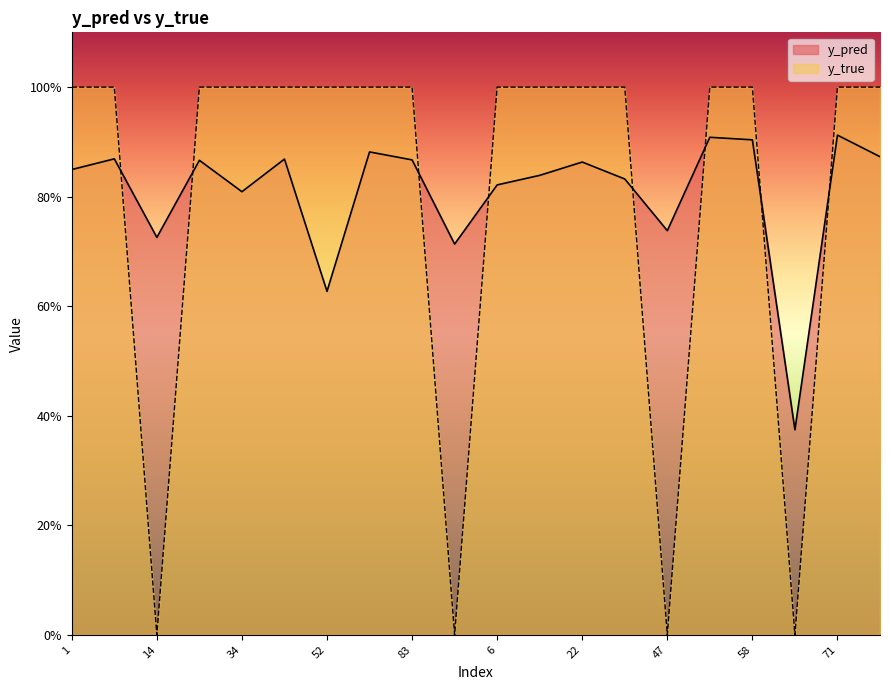

At which category is the sum across all series the highest?

71